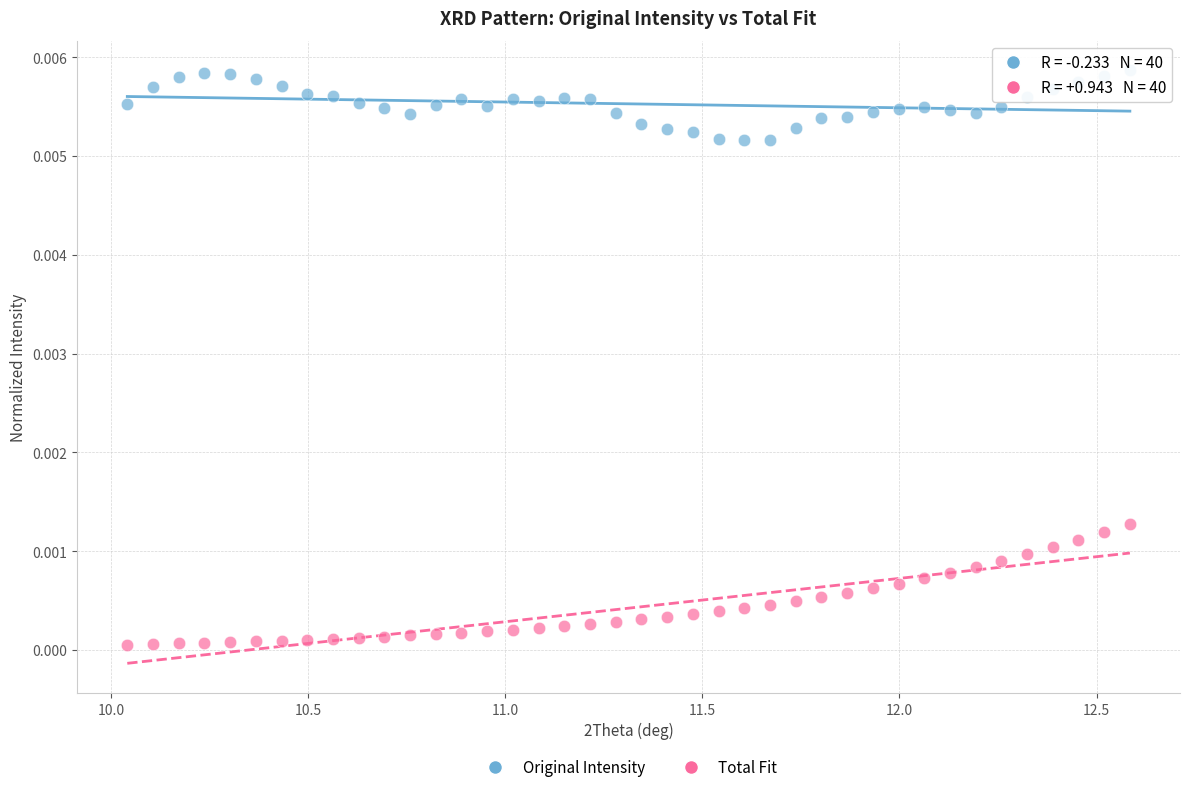

Across all data points, what is the range of X values (max minus min)?

2.5